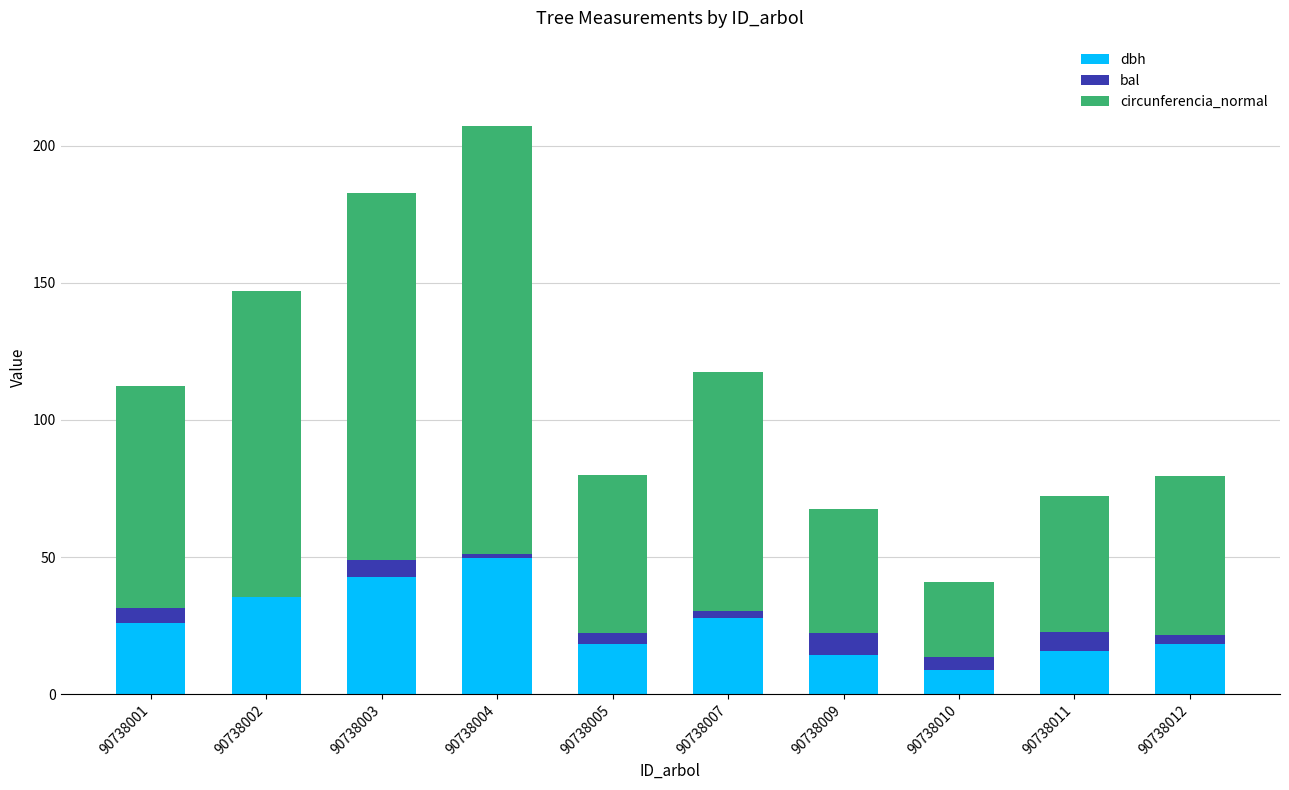

Which category has the highest value in the dbh series?

90738004